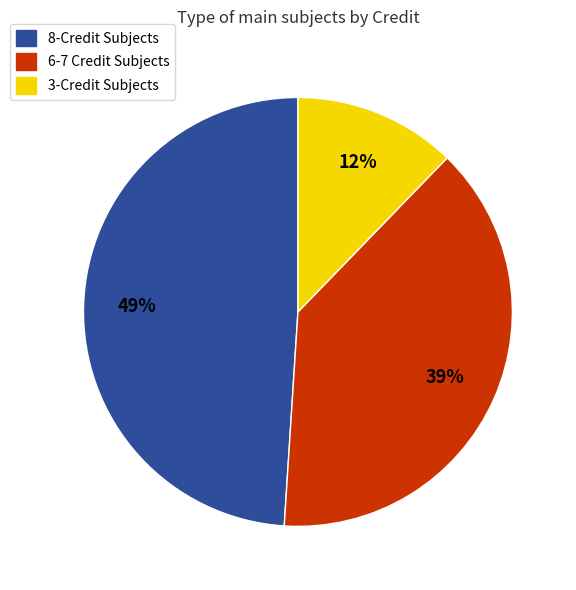

To the nearest percent, what is the average slice percentage?

33%